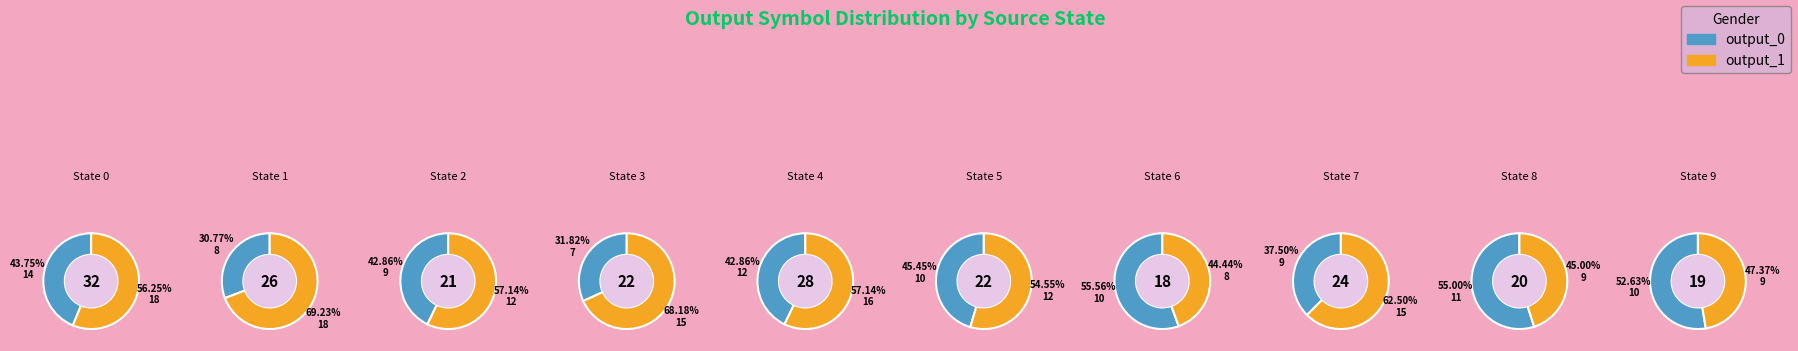

Rank the series by their average value, from lowest to highest.

output_0, output_1